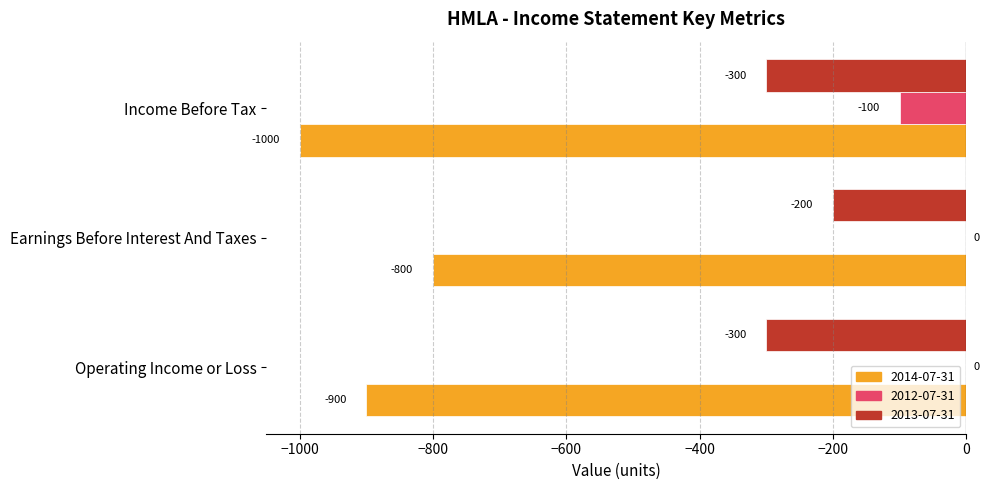

The value of 2013-07-31 at Earnings Before Interest And Taxes is -317. True or false?

False